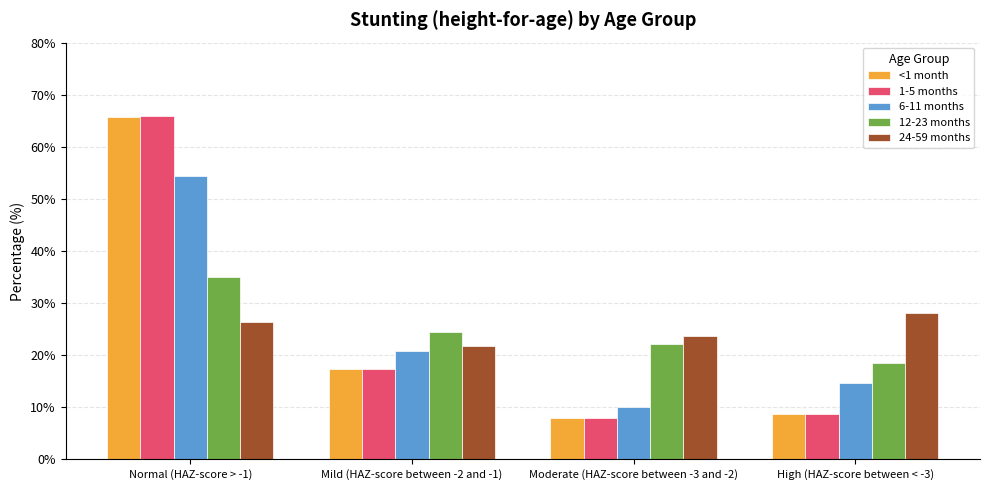

List the labels in order of <1 month value, smallest first.

Moderate (HAZ-score between -3 and -2), High (HAZ-score between < -3), Mild (HAZ-score between -2 and -1), Normal (HAZ-score > -1)